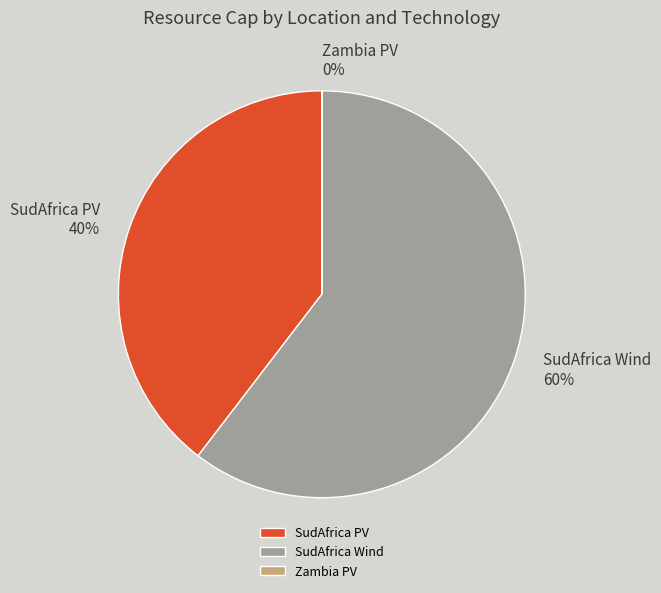

What is the largest slice in the pie chart?

SudAfrica Wind